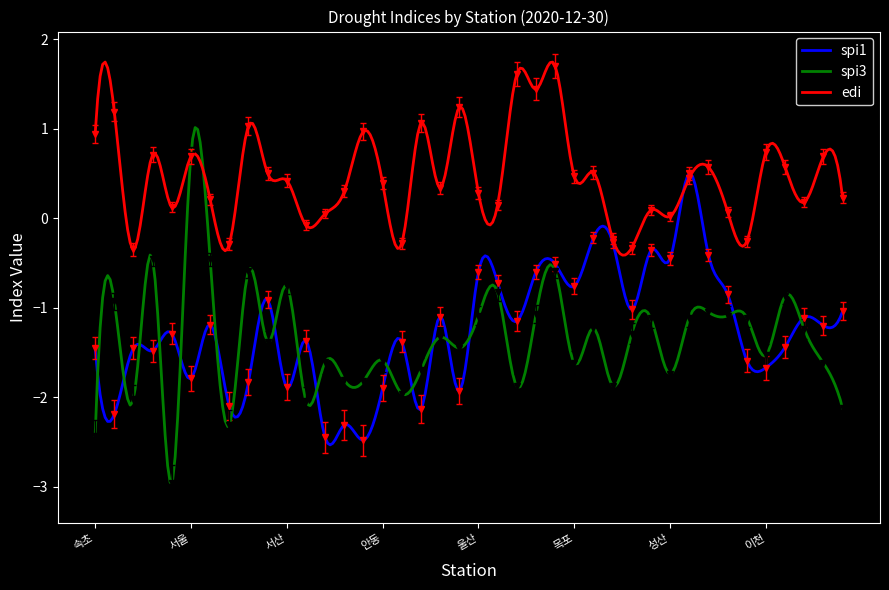

What position from the right is 안동?

25